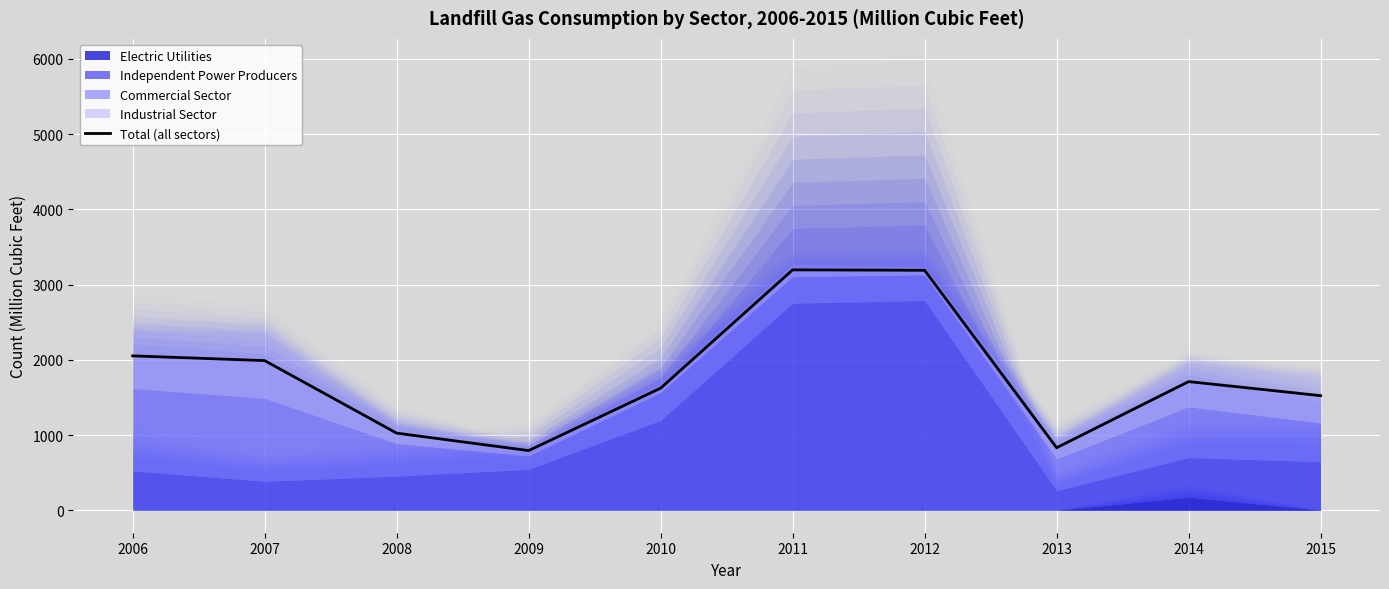

What is the difference between the maximum and minimum values?

2402